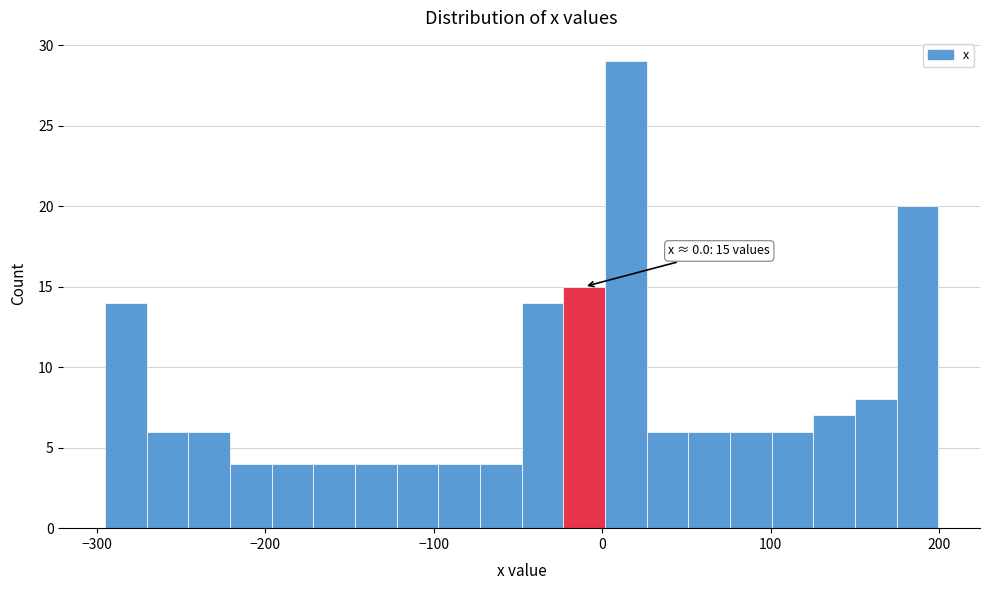

Read against the x-axis, roughly where is the centre of the tallest bar?

10